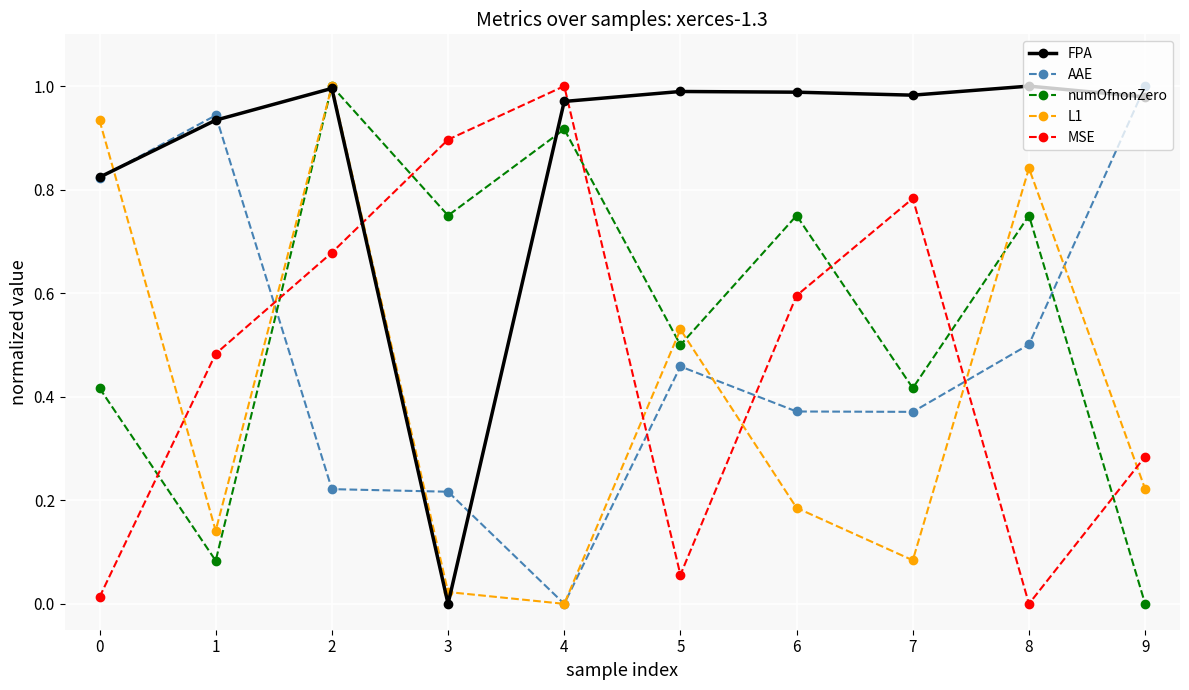

Where is the first local minimum for L1?

1